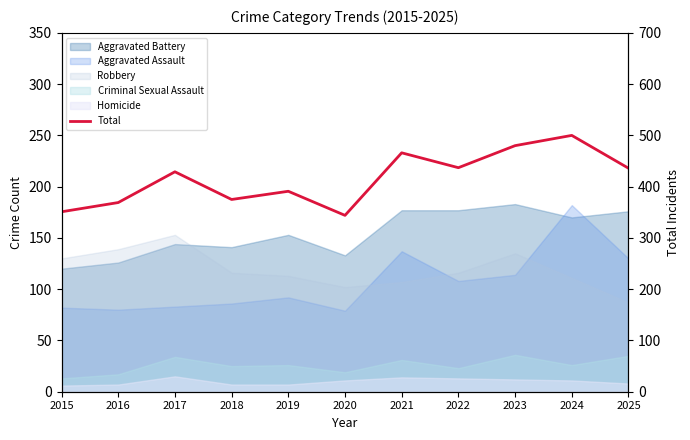

How many values are below 429?

5